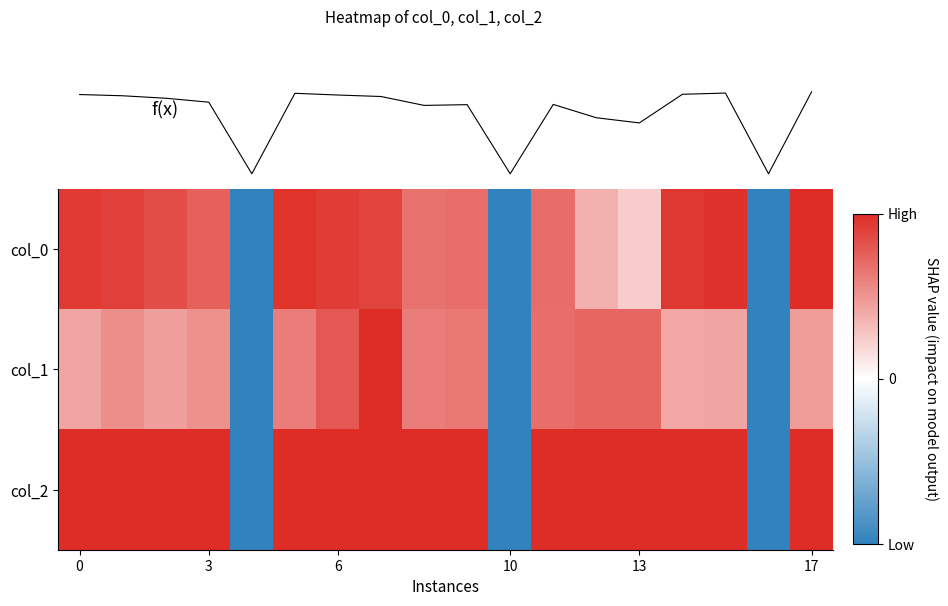

Count the number of data series in this chart.

4